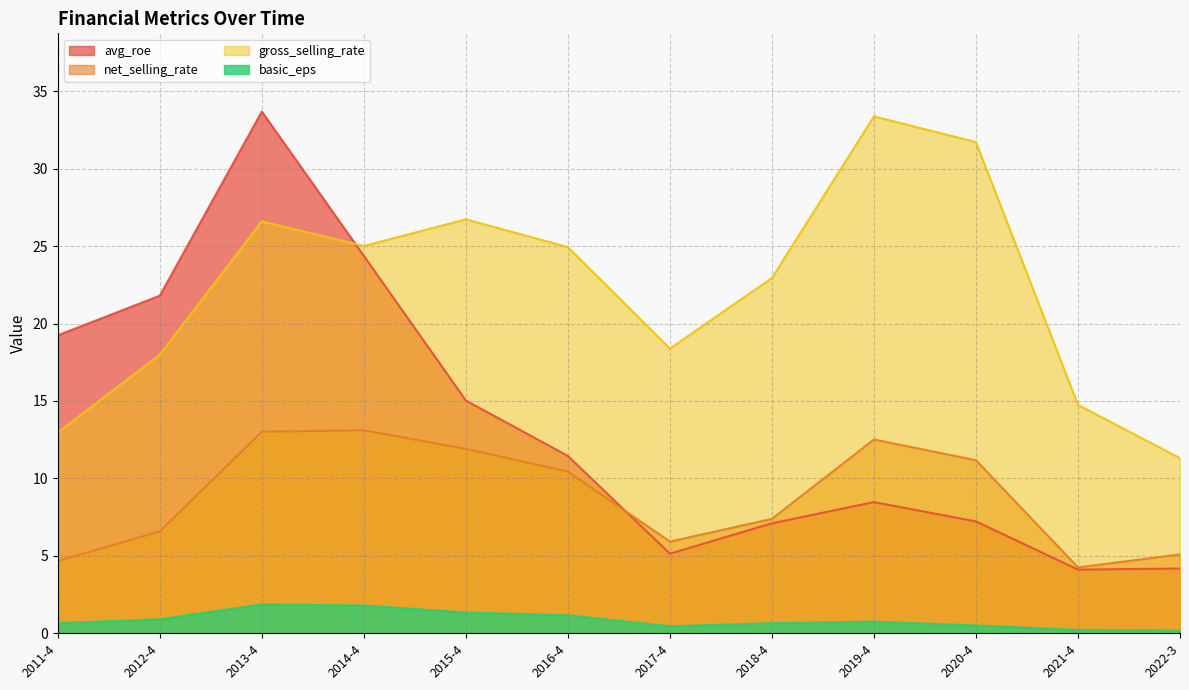

How many data points in gross_selling_rate are less than 24?

6